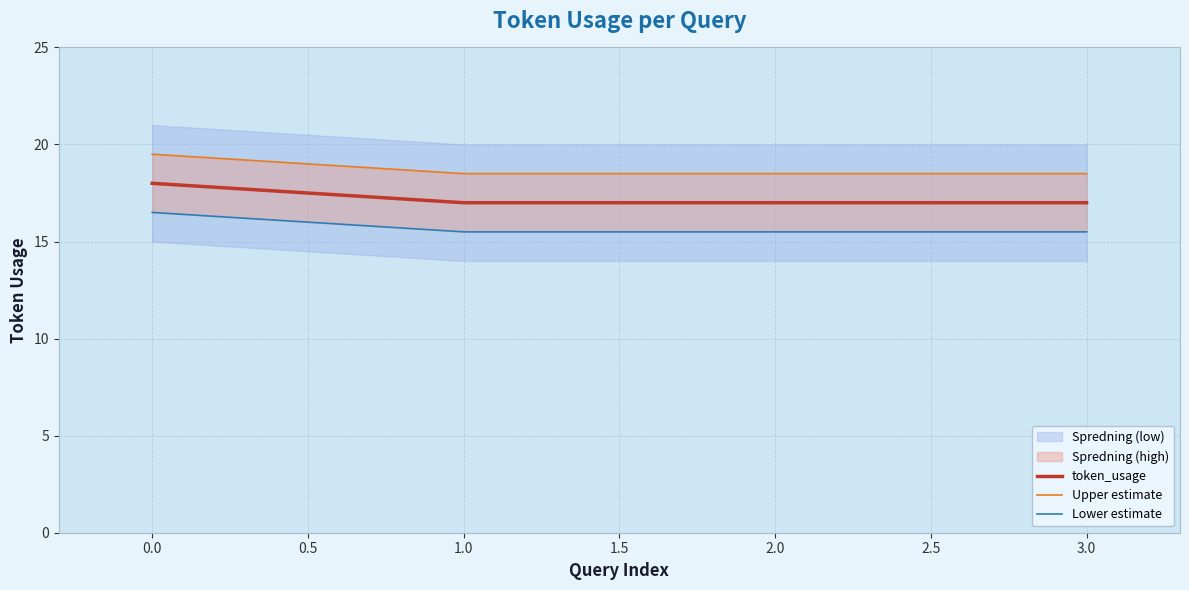

Count the token_usage values in the range 17 to 18.

4